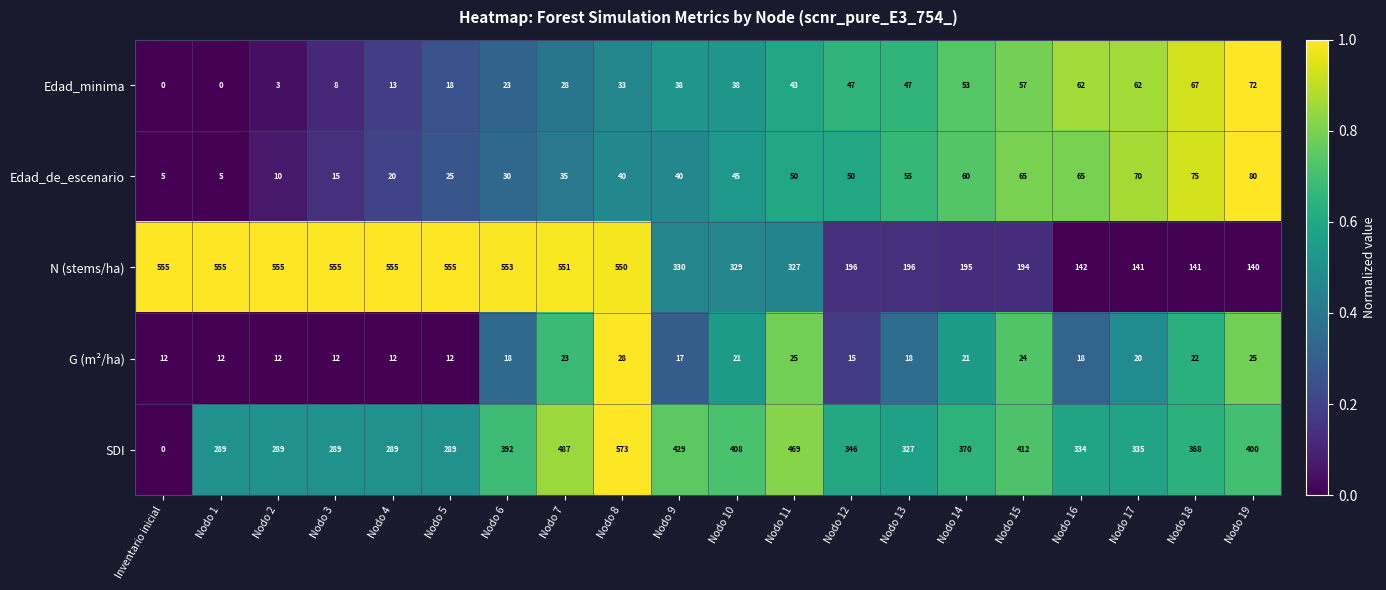

At which category is the sum across all series the highest?

Nodo 8